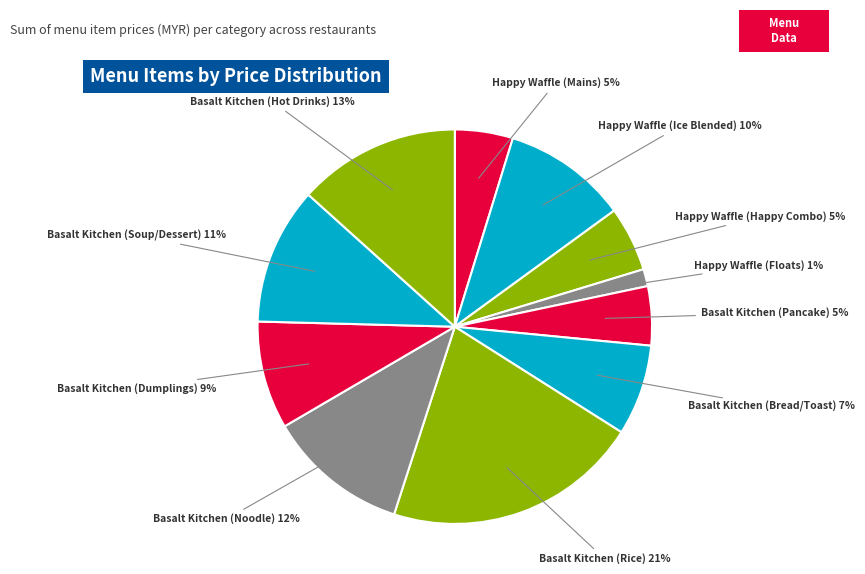

To the nearest percent, what portion does Basalt Kitchen (Soup/Dessert) represent?

11%